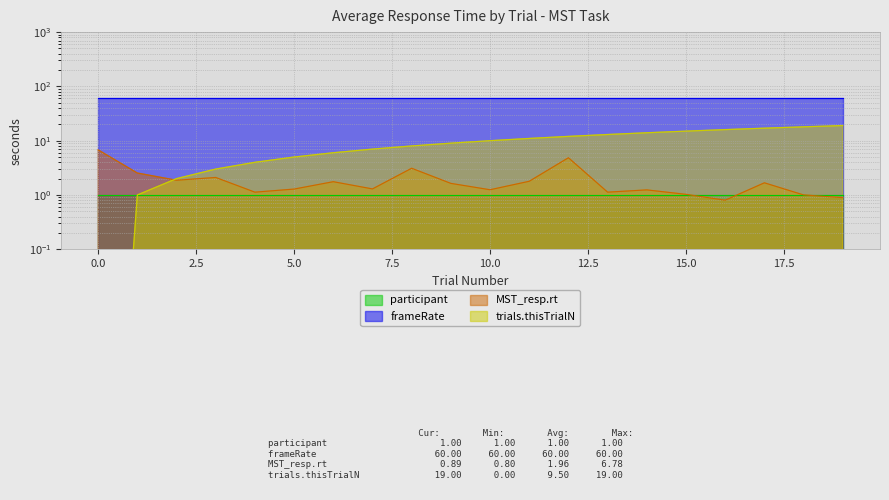

What is the difference between the maximum and minimum values in the trials.thisTrialN series?

19.0